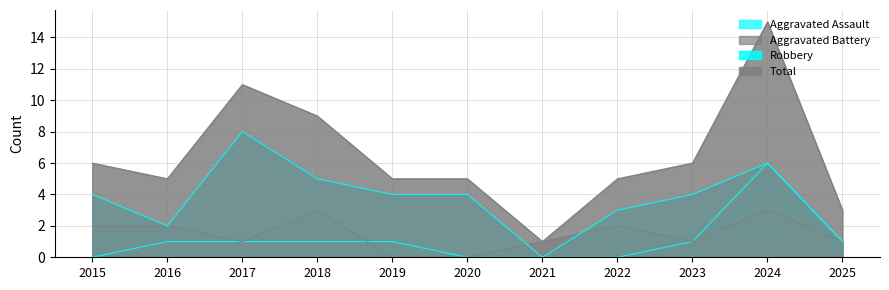

What is the sum of all Total values?

71